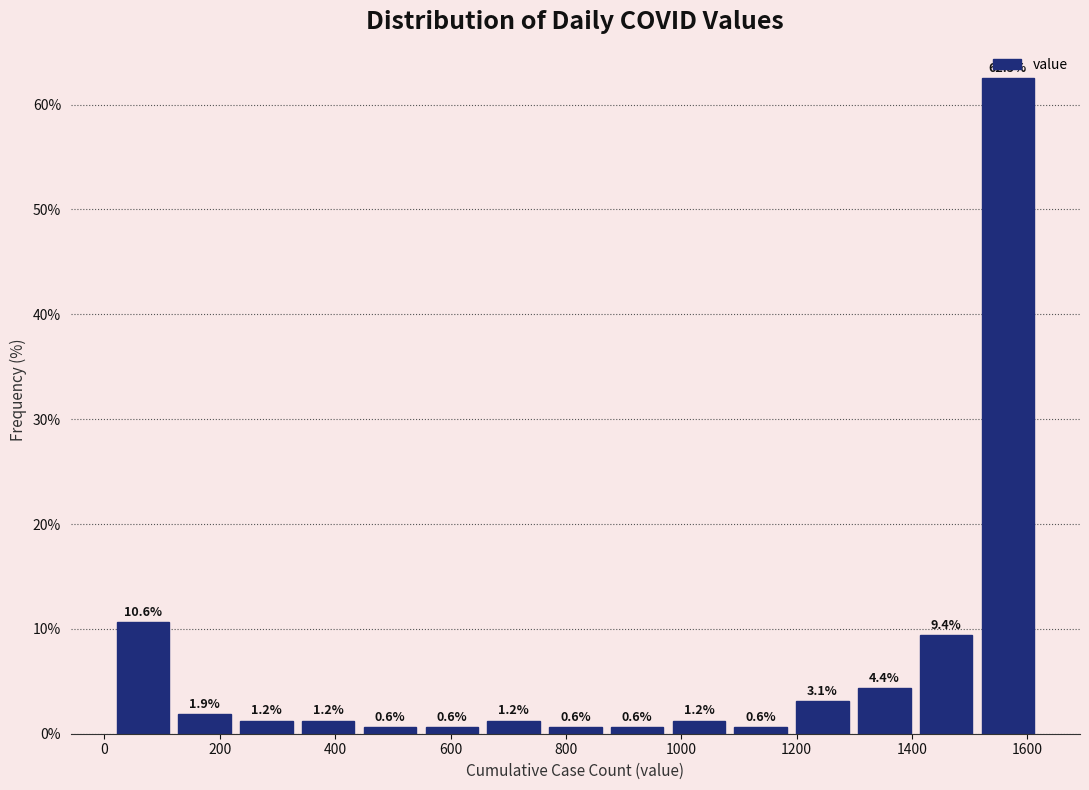

Reading left to right, transcribe this chart: for each bar, give the range it covers on the x-axis and its height. The bar edges are not printed on the chart, so give them approximately, as read against the axis.

20 to 120: 10.6
120 to 220: 1.9
220 to 340: 1.2
340 to 440: 1.2
440 to 540: 0.6
540 to 660: 0.6
660 to 760: 1.2
760 to 880: 0.6
880 to 980: 0.6
980 to 1080: 1.2
1080 to 1200: 0.6
1200 to 1300: 3.1
1300 to 1400: 4.4
1400 to 1520: 9.4
1520 to 1620: 62.5